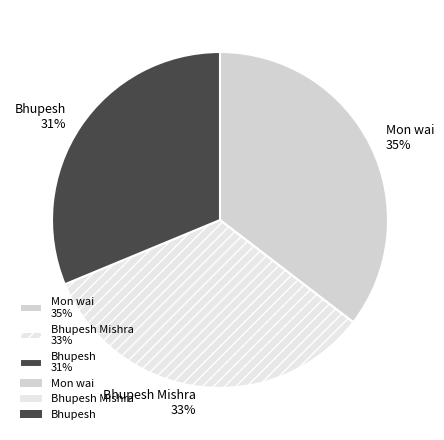

Count the number of slices in the pie.

3